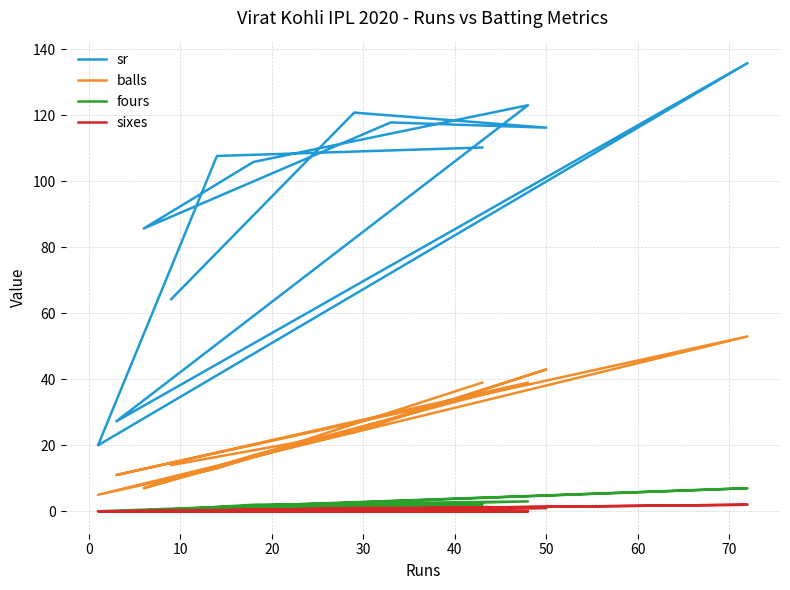

At how many categories does at least one series exceed 70?

9